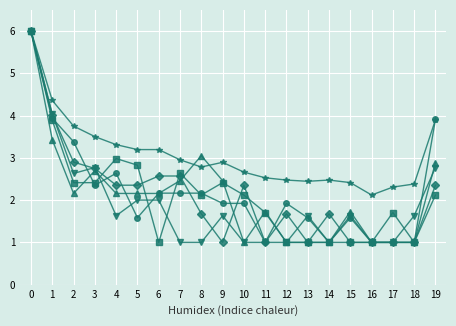

What is the difference between the highest and lowest values at 15?

1.4